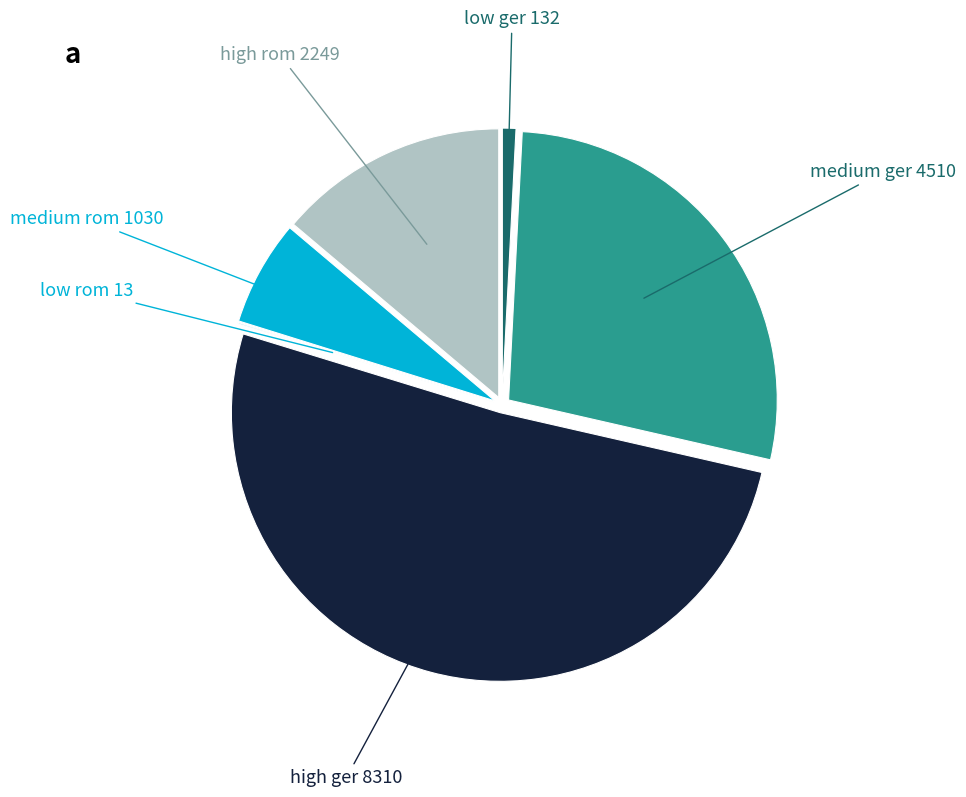

Is there a majority slice in this chart?

Yes